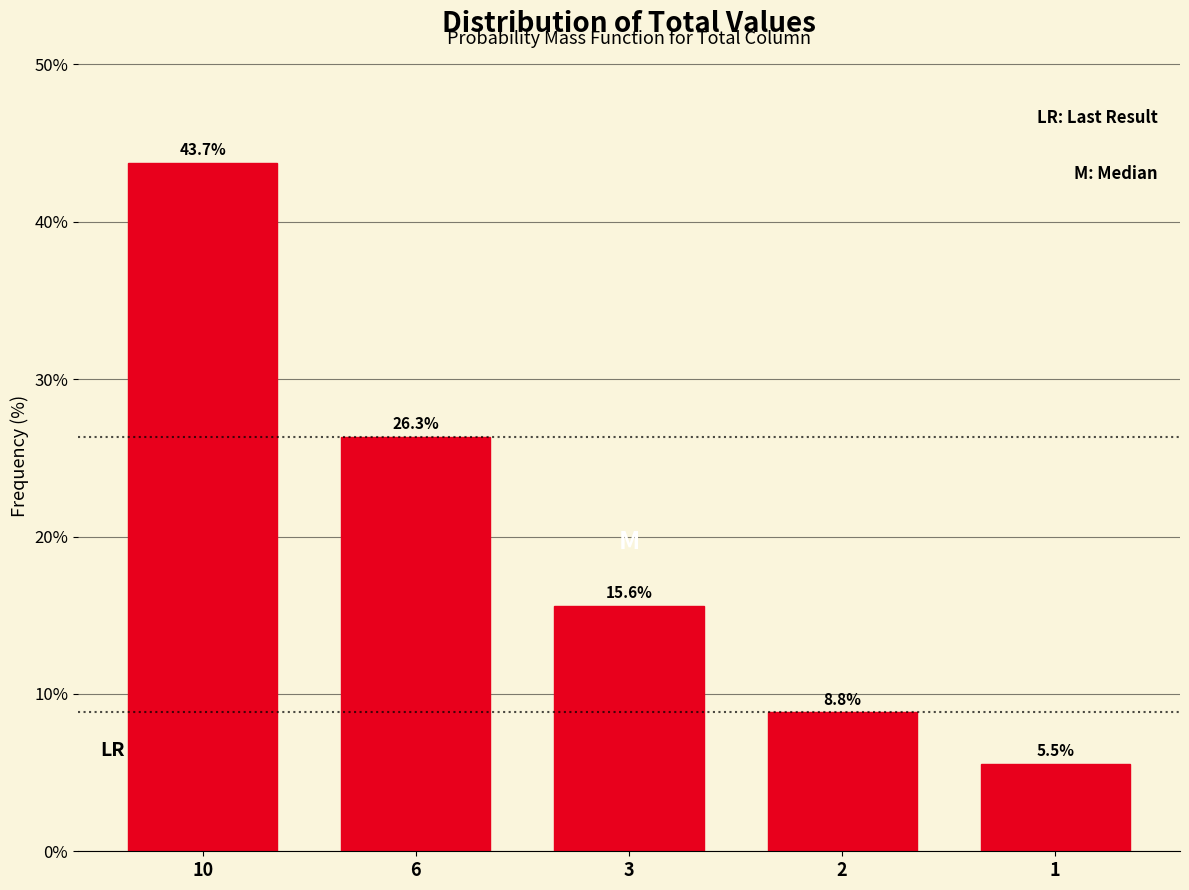

Reading left to right, transcribe all the data shown in this chart.

10=43.7	6=26.3	3=15.6	2=8.8	1=5.5